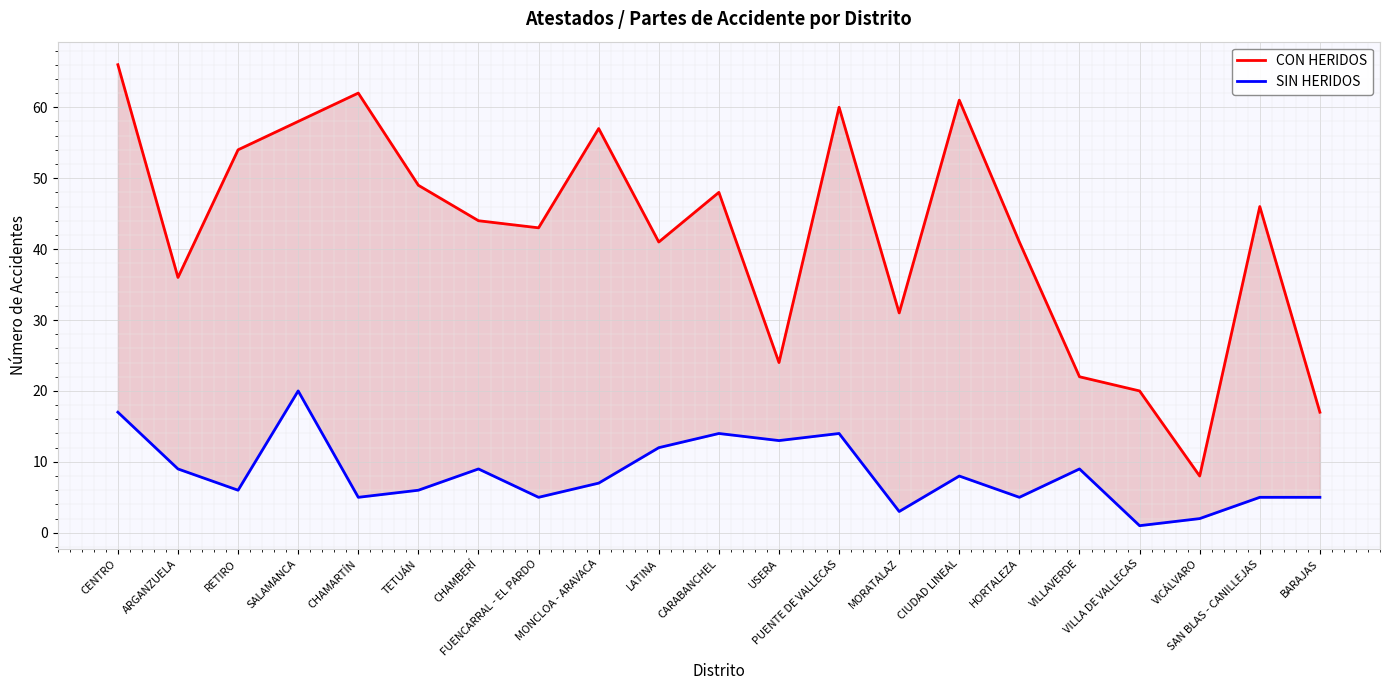

What is the spread (max minus min) of values at CHAMBERÍ?

35